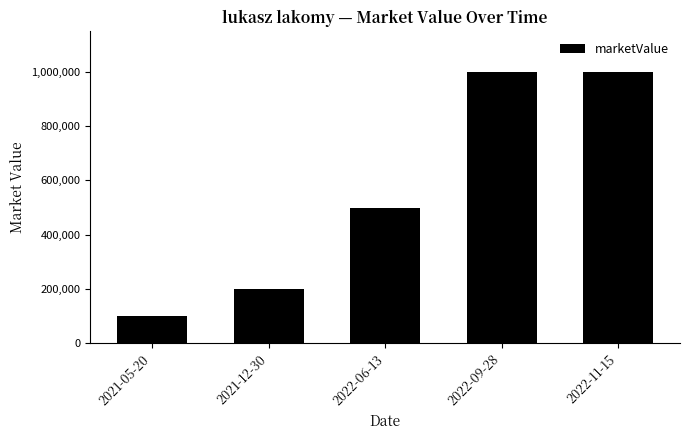

How many bars are there in total?

5